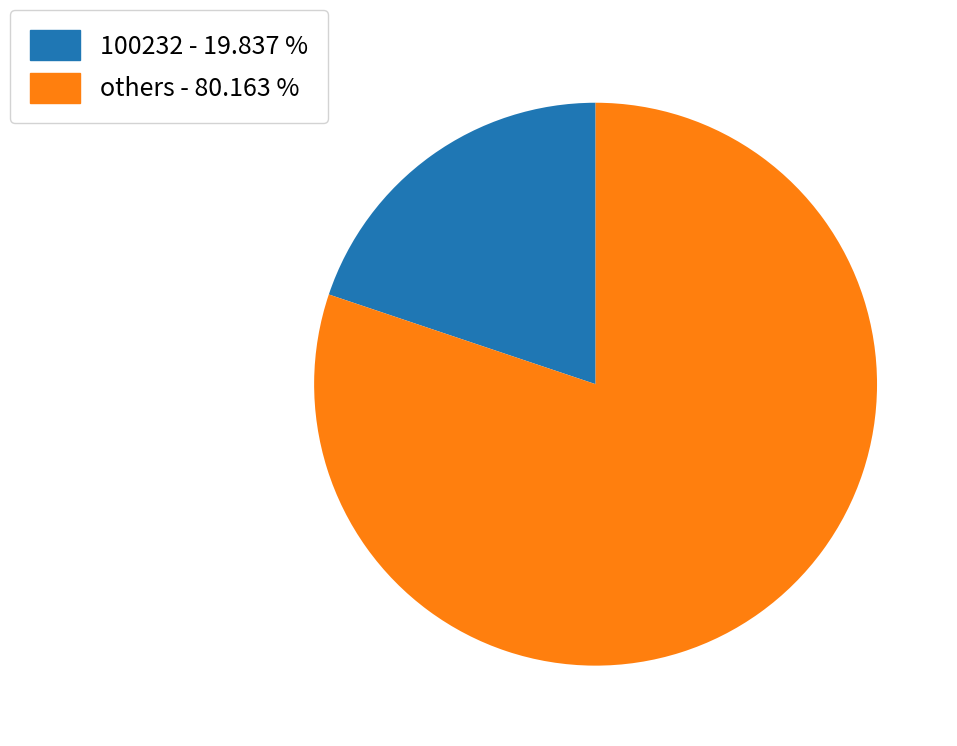

Which has a higher value, 100232 - 19.837 % or others - 80.163 %?

others - 80.163 %